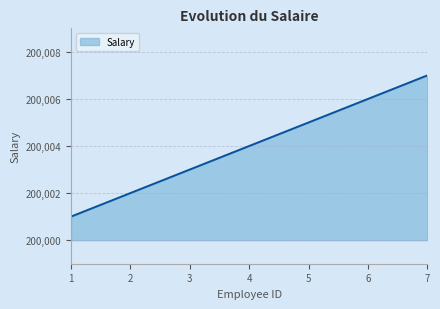

Which category has the lowest value across all series?

1